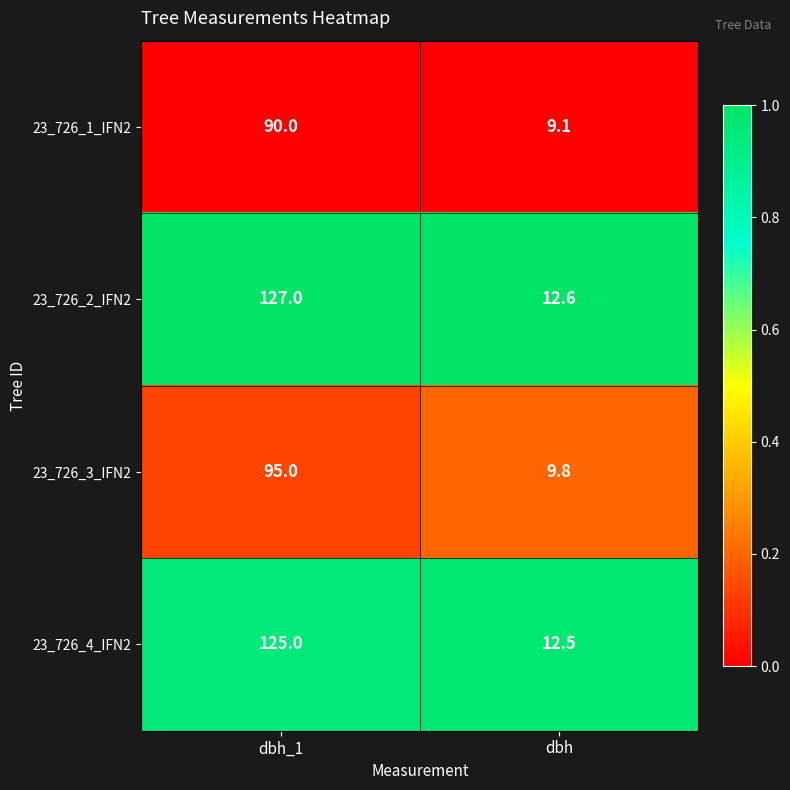

What is the maximum value shown in the chart?

127.0